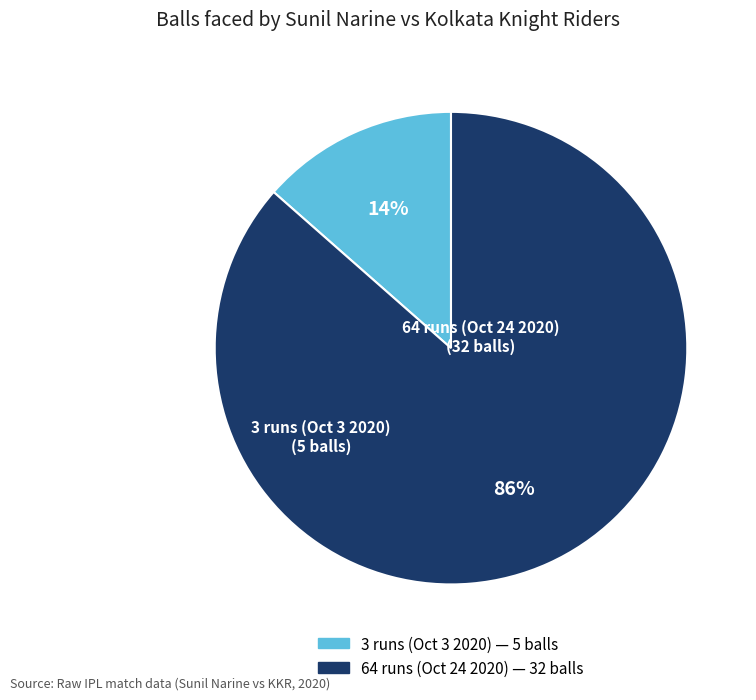

Is the sum of 64 runs (Oct 24 2020) and 3 runs (Oct 3 2020) greater than half?

Yes